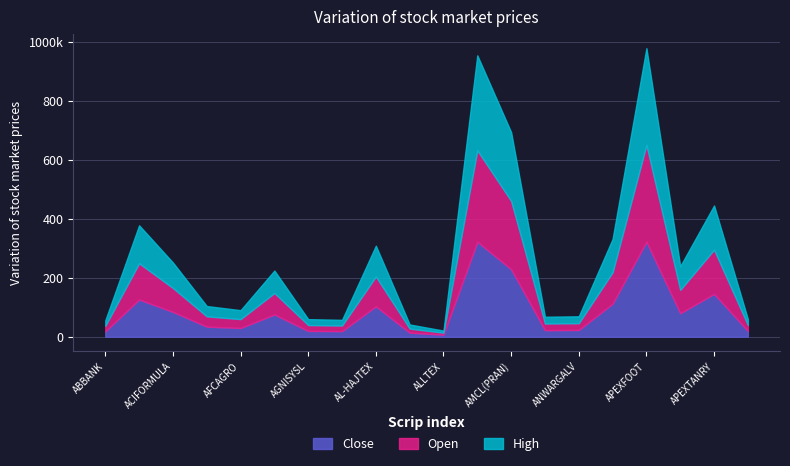

Between AMCL(PRAN) and ALLTEX, which is larger?

AMCL(PRAN)